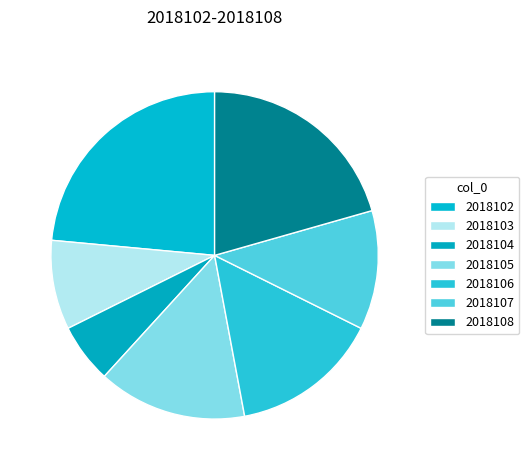

How many slices are in this pie chart?

7